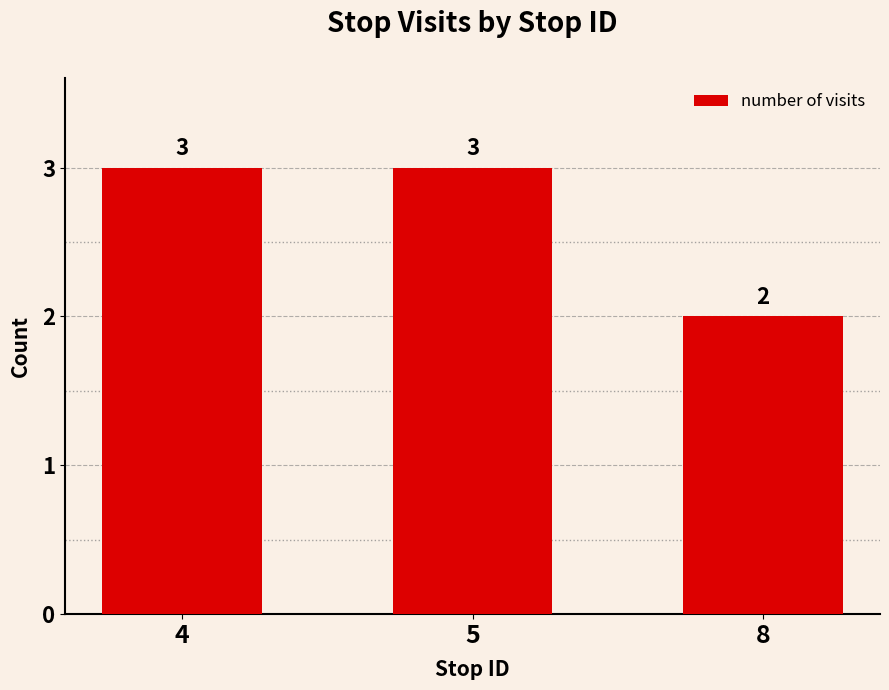

What is the minimum value shown in the chart?

2